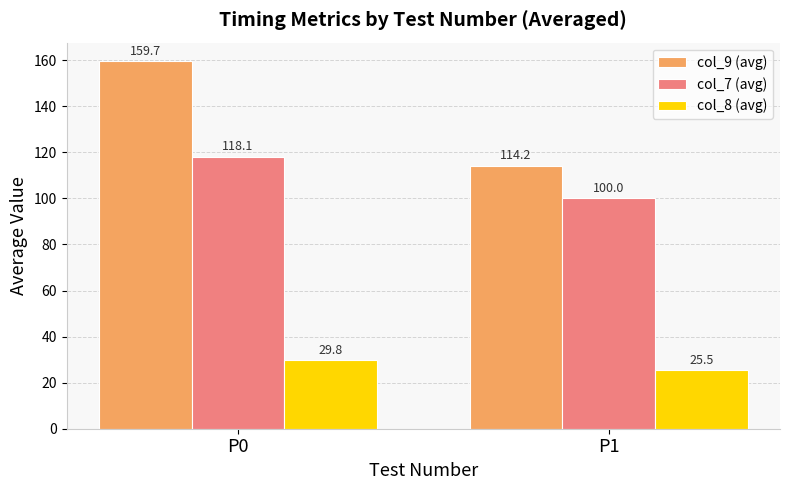

Count the number of categories in the chart.

2